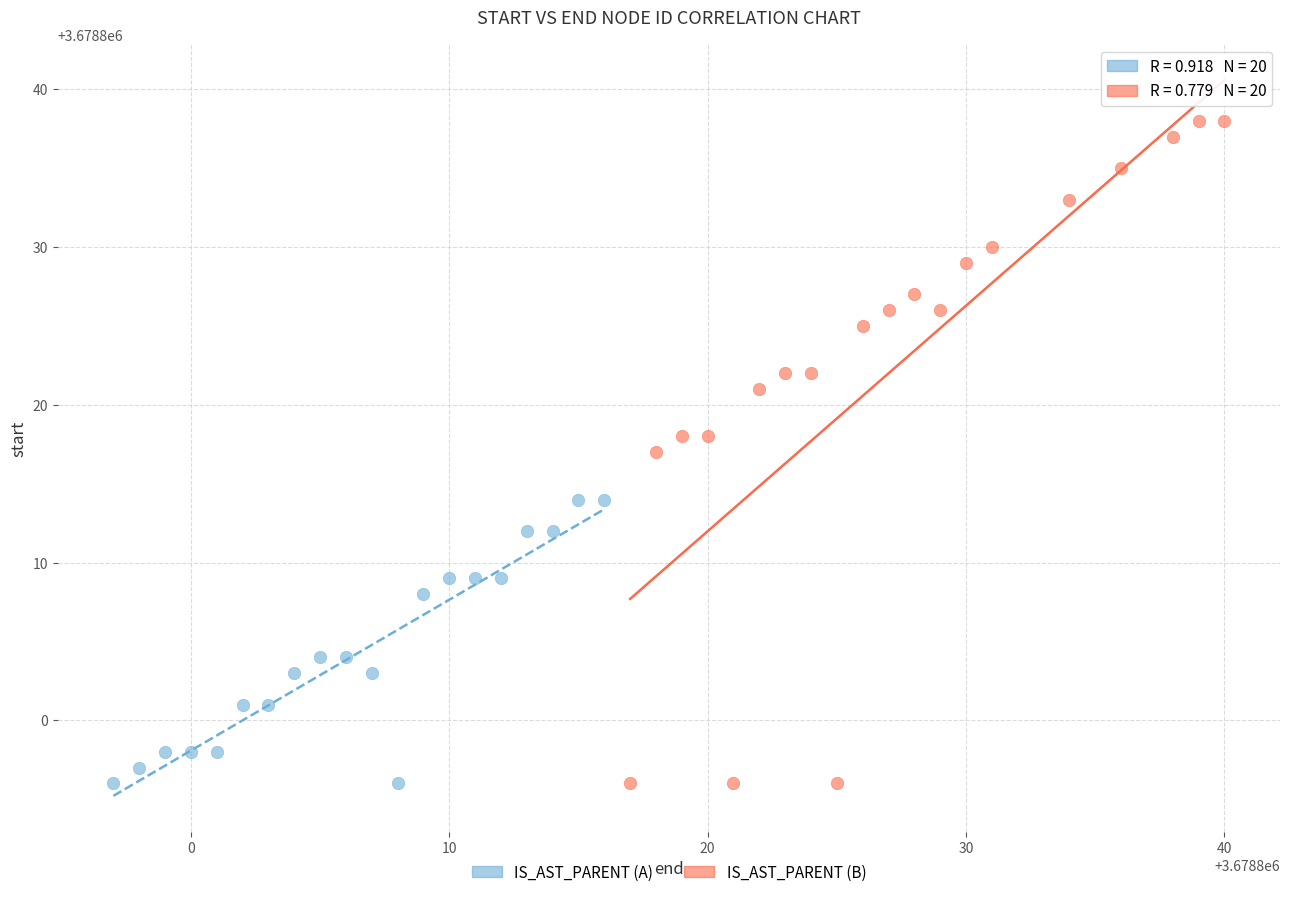

Which series has the largest Y range (max minus min)?

IS_AST_PARENT (B)